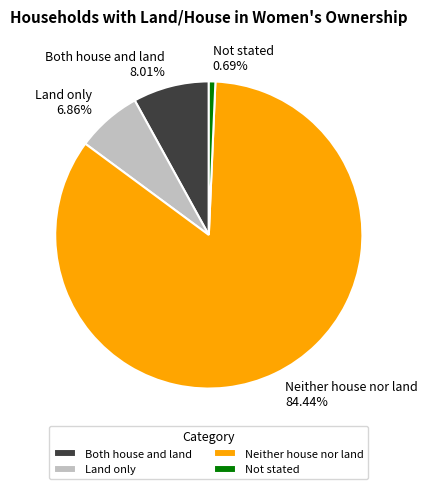

Is it true that Neither house nor land is 91% of the pie?

False